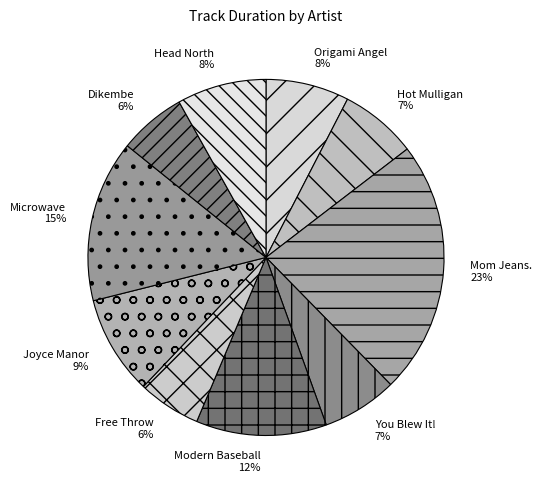

What percentage is the Dikembe slice, to the nearest percent?

6%